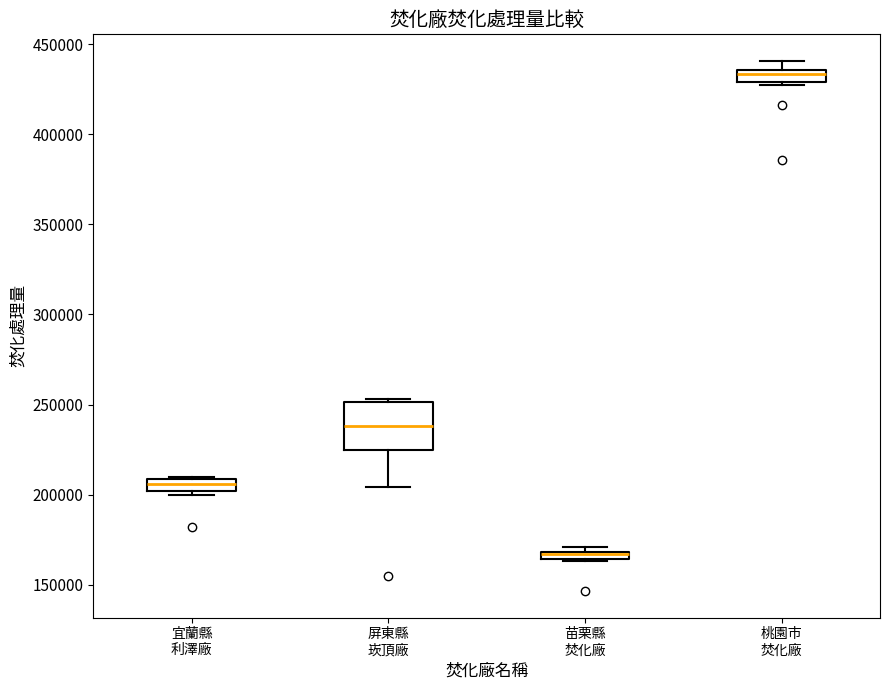

Which box is the tallest, from its lower edge to its upper edge?

屏東縣 崁頂廠